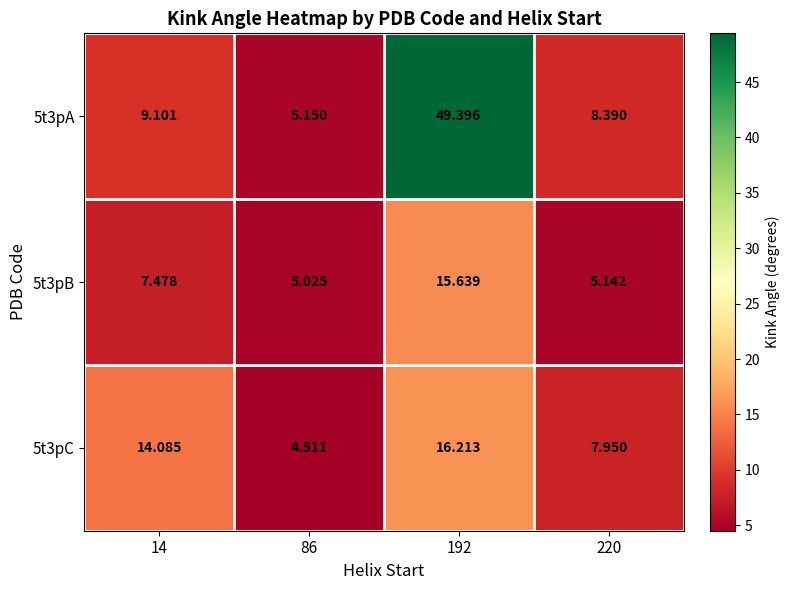

What is the difference between the highest and lowest values at 220?

3.2